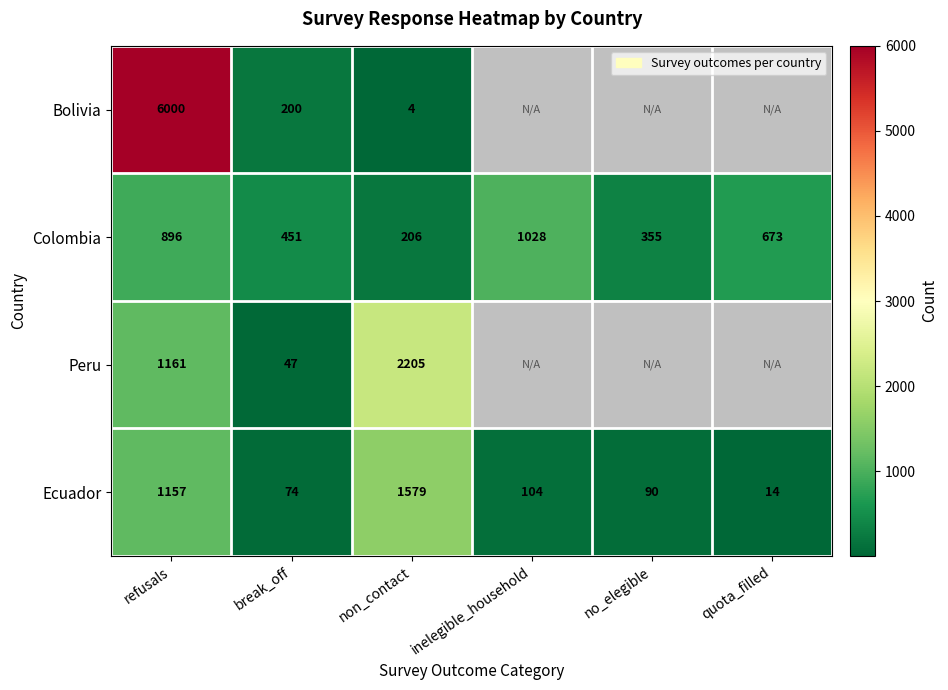

The value of Ecuador at break_off is 74. True or false?

True